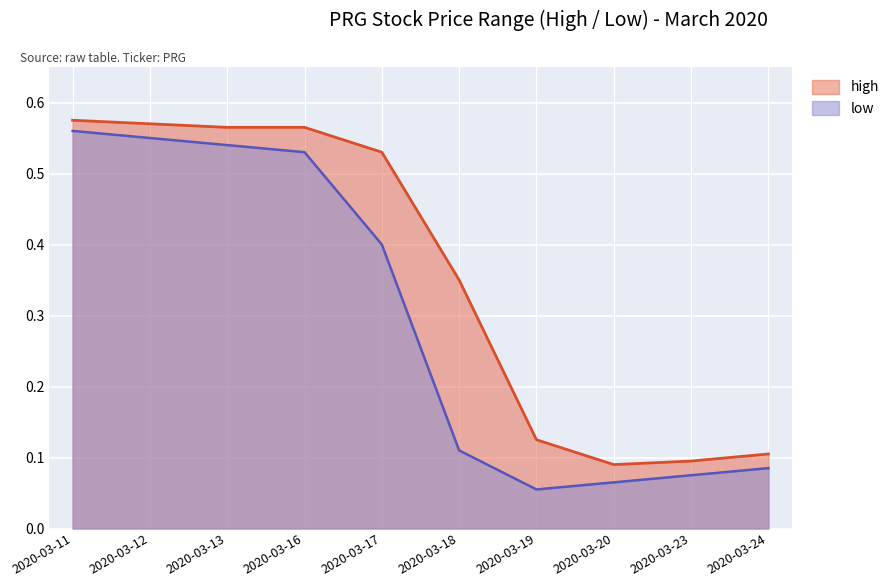

What is the difference between the maximum and second lowest values in the high series?

0.5